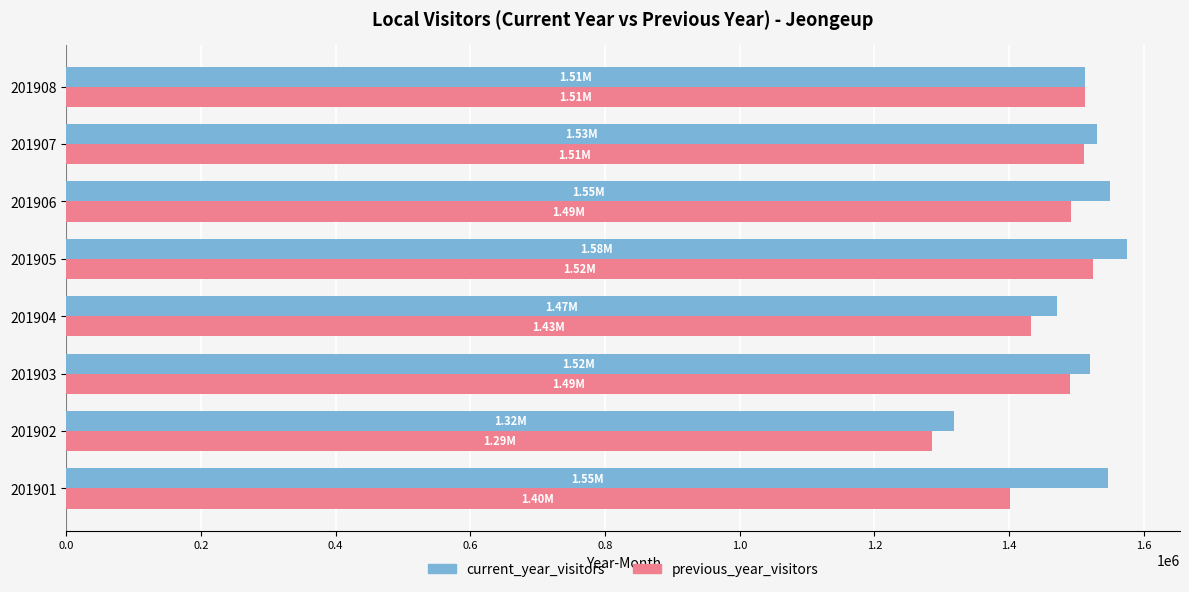

What is the sum of all current_year_visitors values?

12026357